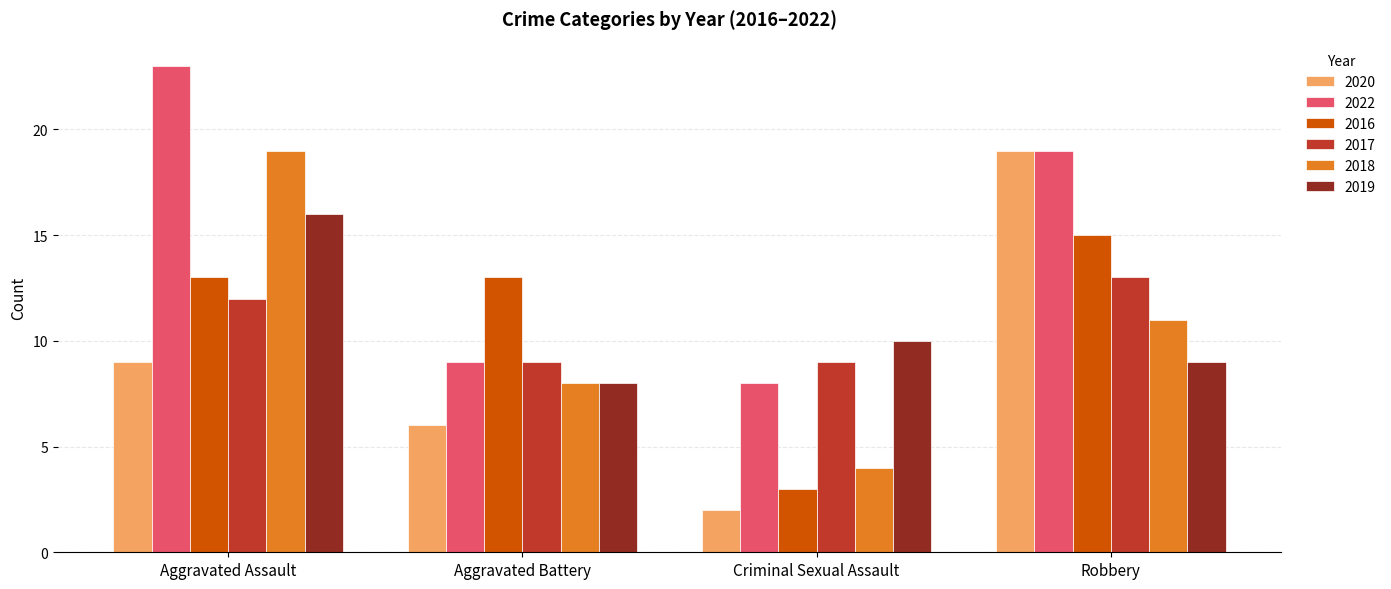

Which category has the highest value across all series?

Aggravated Assault